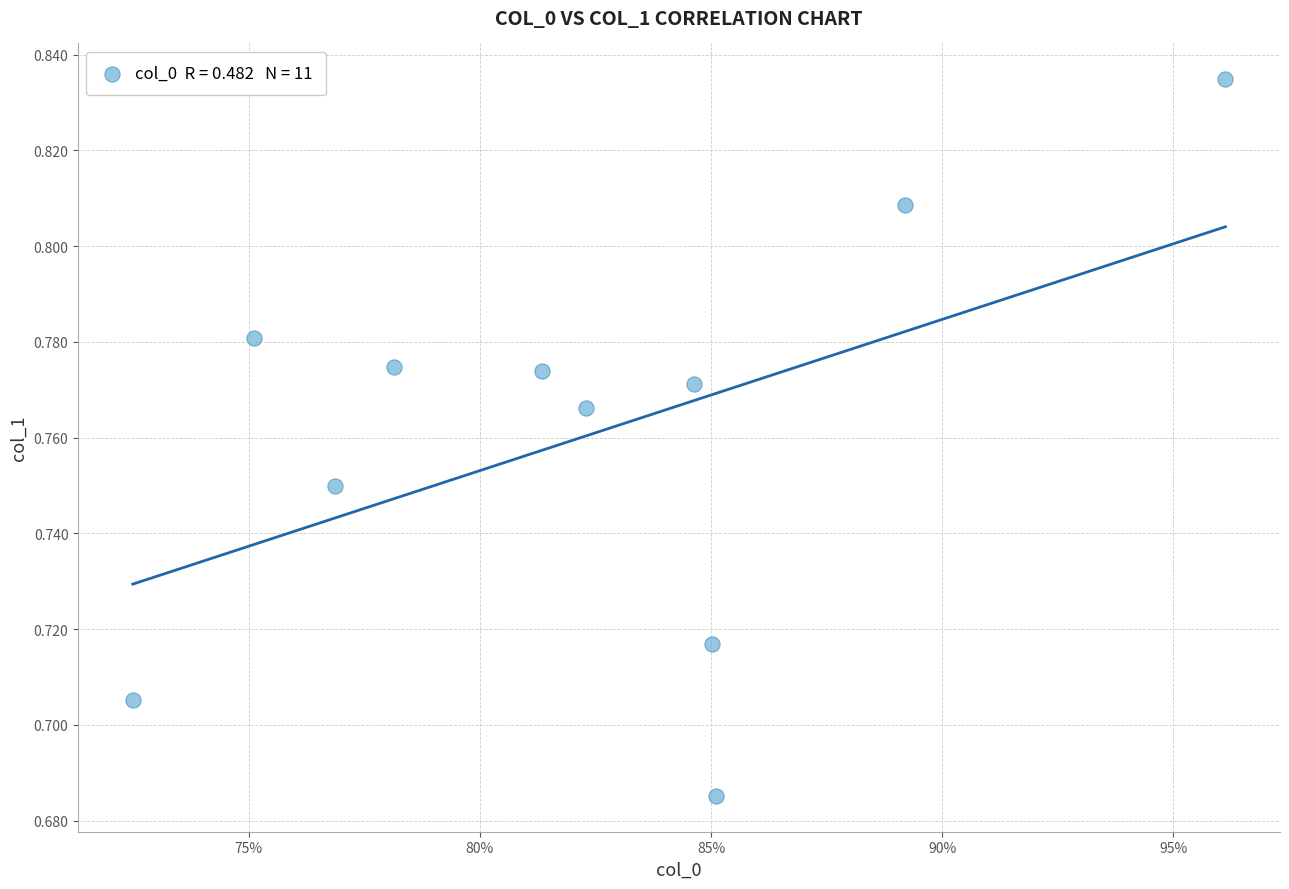

Count the number of points in this scatter plot.

11